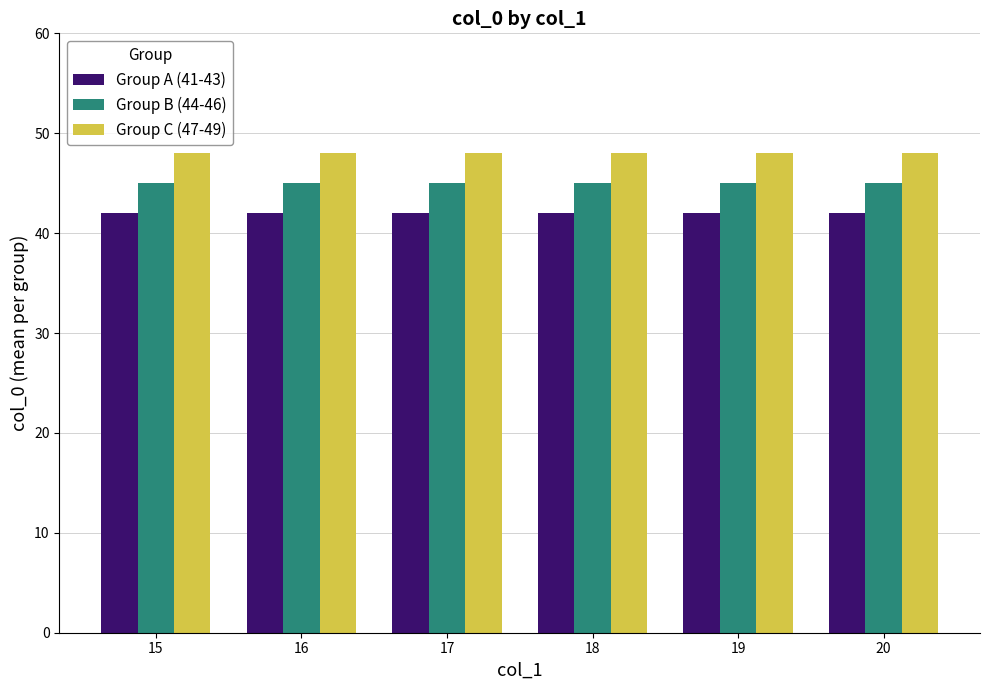

How many series are shown in this chart?

3